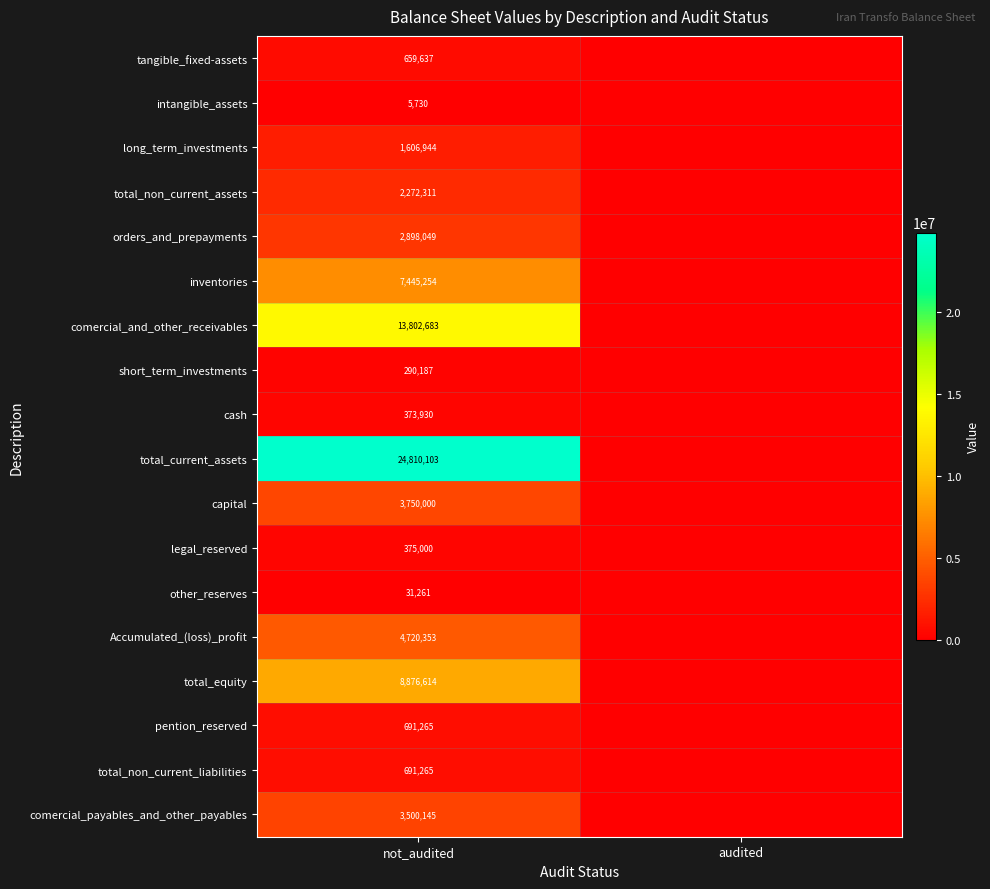

What is the difference between the highest and lowest values at not_audited?

24804373